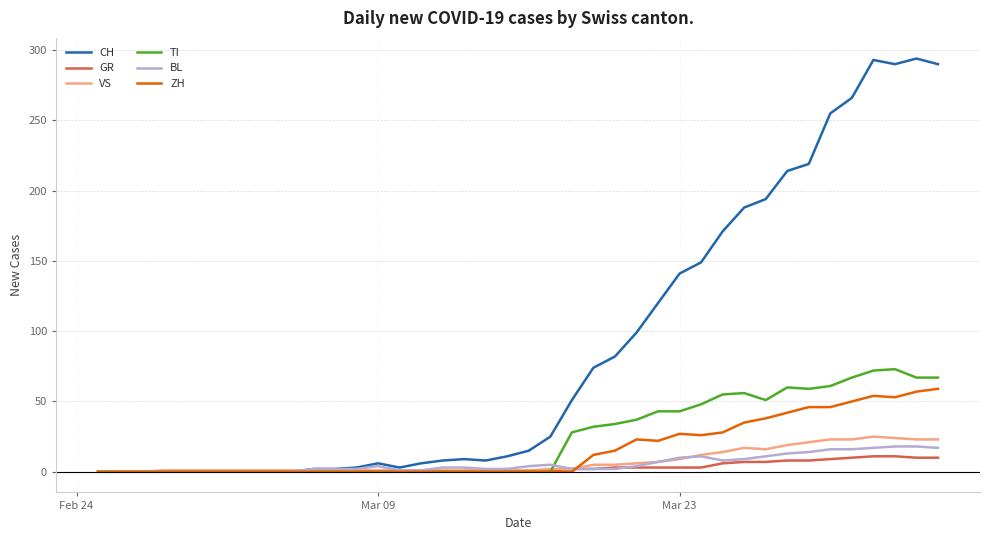

What are all the series names shown in the legend?

CH, GR, VS, TI, BL, ZH